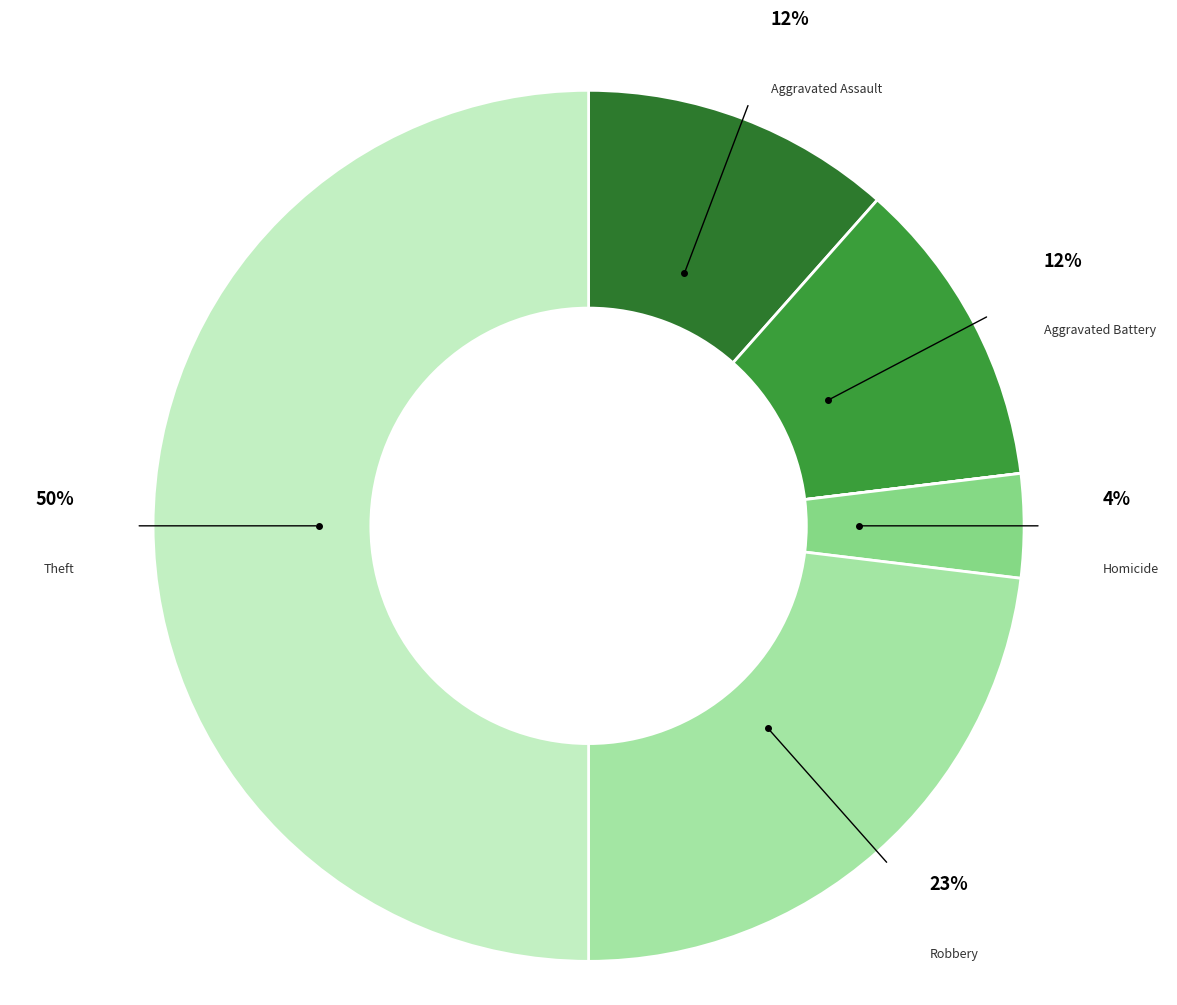

How many slices are in this pie chart?

7